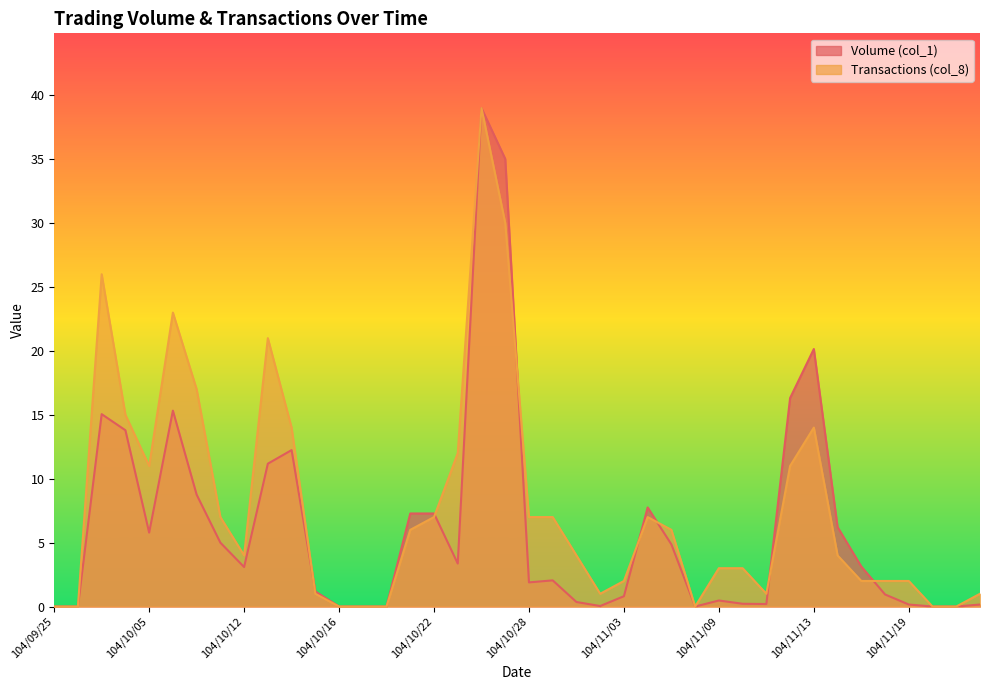

List the series in order of their overall mean, lowest first.

Volume (col_1), Transactions (col_8)